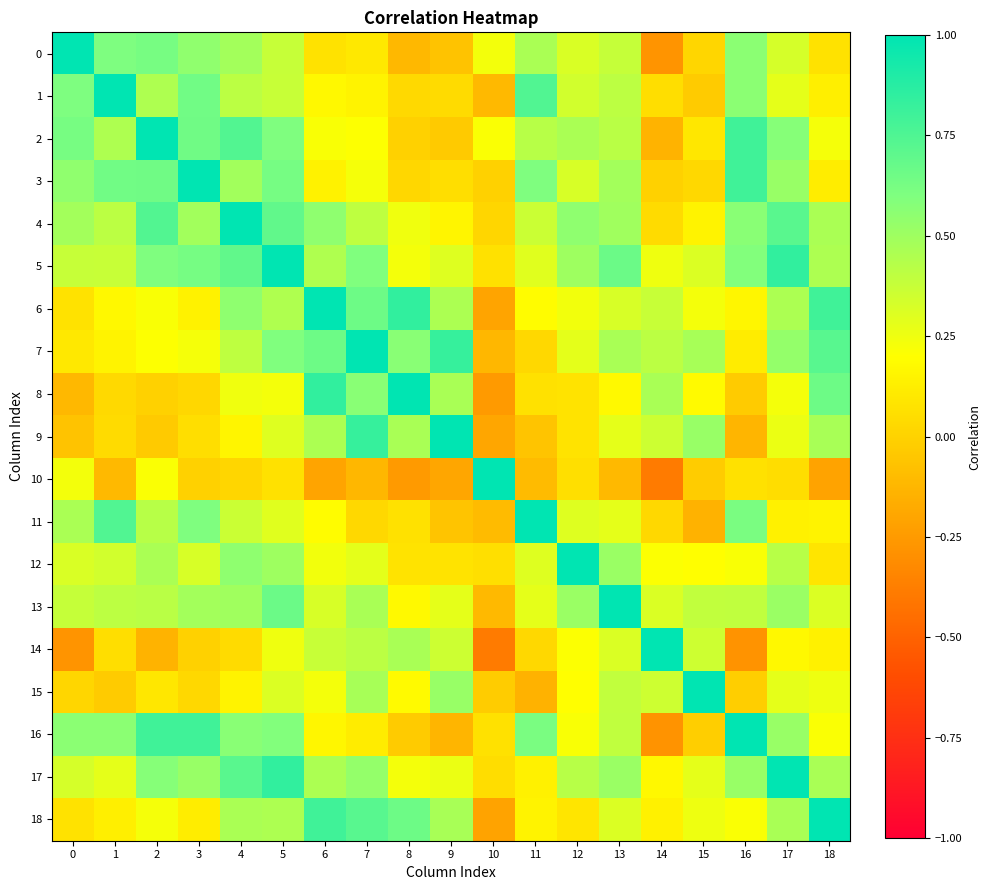

Which series has the largest range (max minus min)?

10